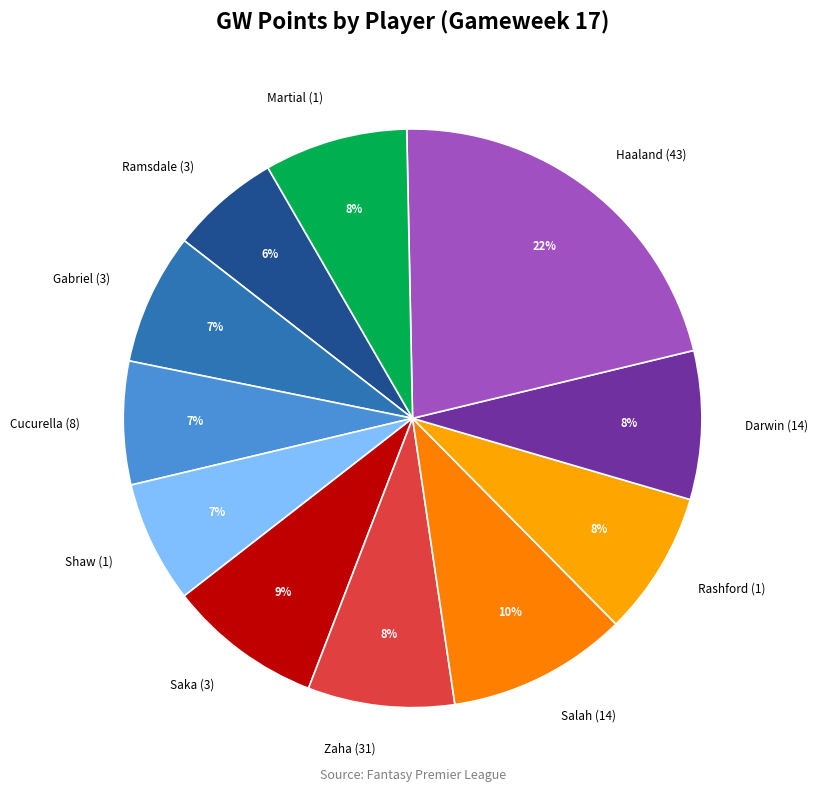

Is there any slice that represents more than half of the pie?

No